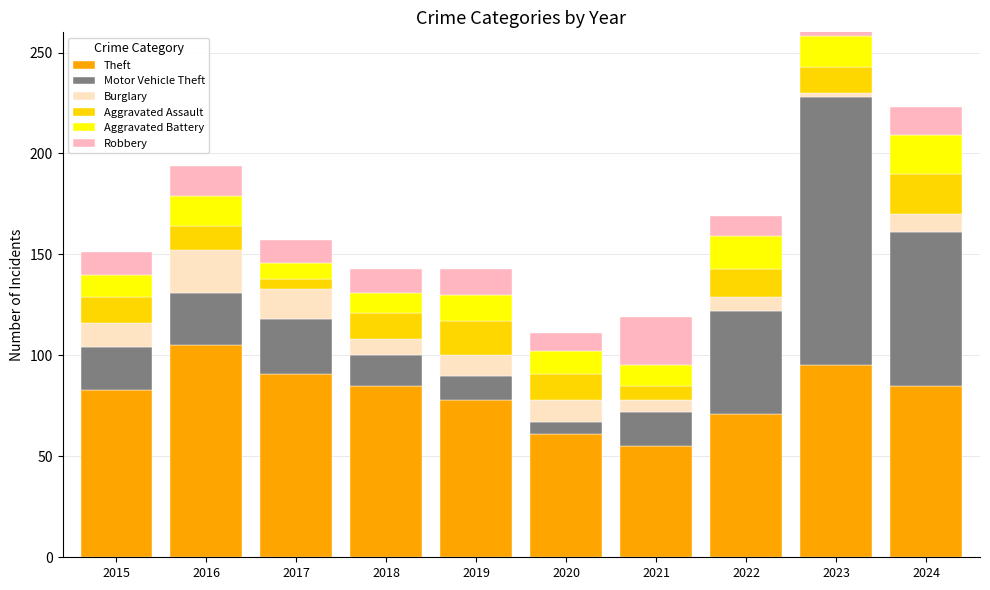

What is the total value across all series at 2018?

143